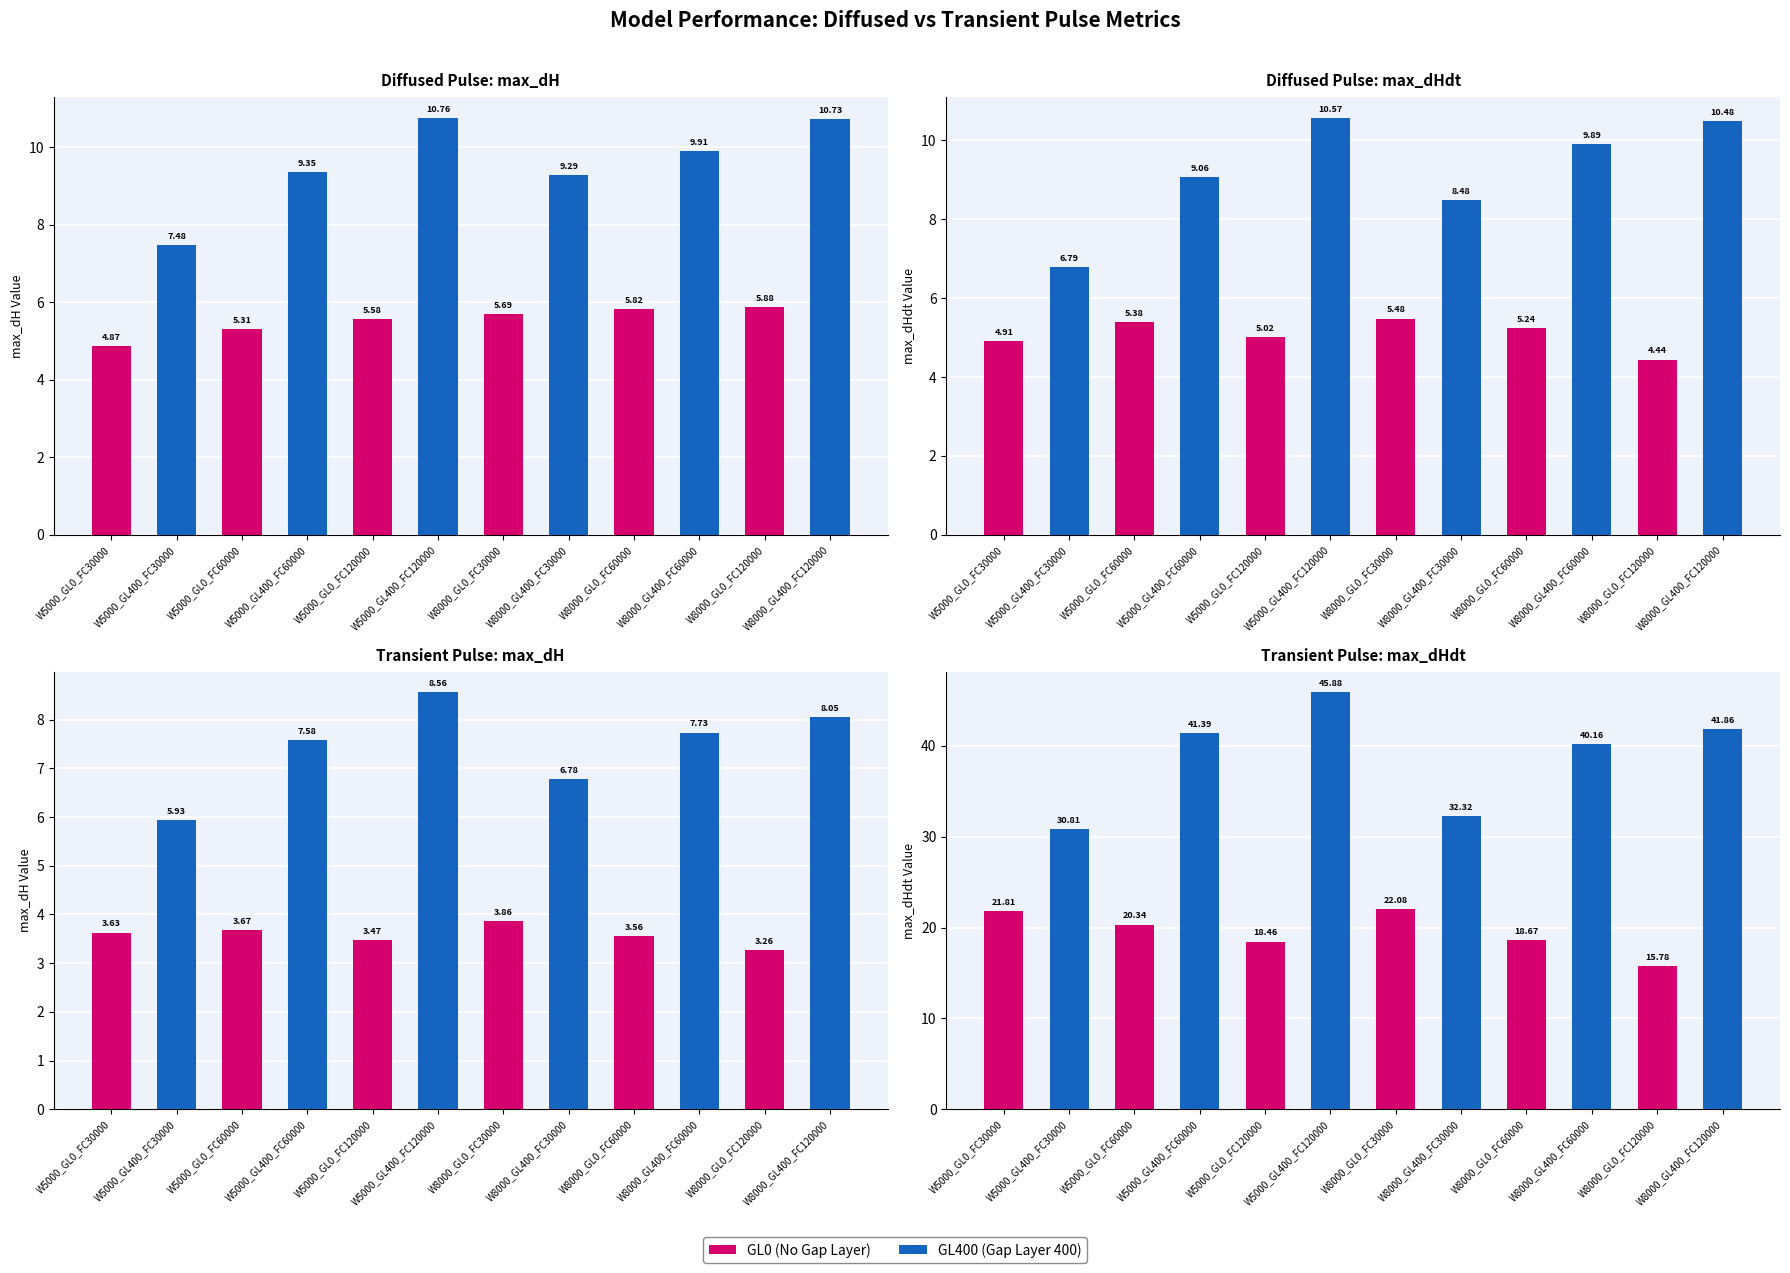

What is the sum of the Diffused max_dHdt values at W5000_GL0_FC60000 and W8000_GL400_FC60000?

15.3